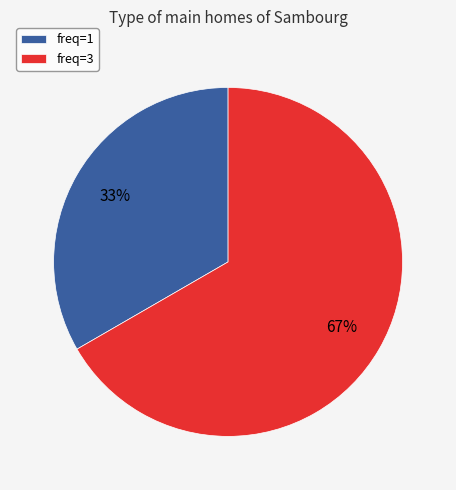

Rank the categories by value from highest to lowest.

freq=3, freq=1